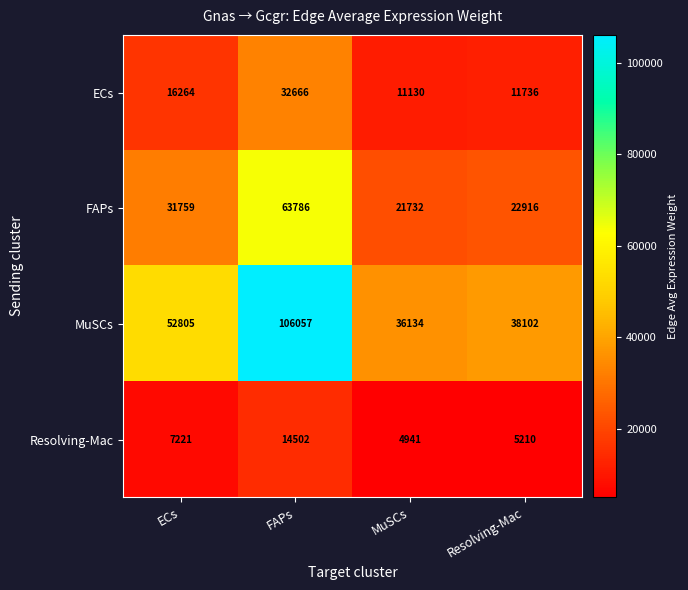

Rank the series by their maximum value, from highest to lowest.

MuSCs, FAPs, ECs, Resolving-Mac